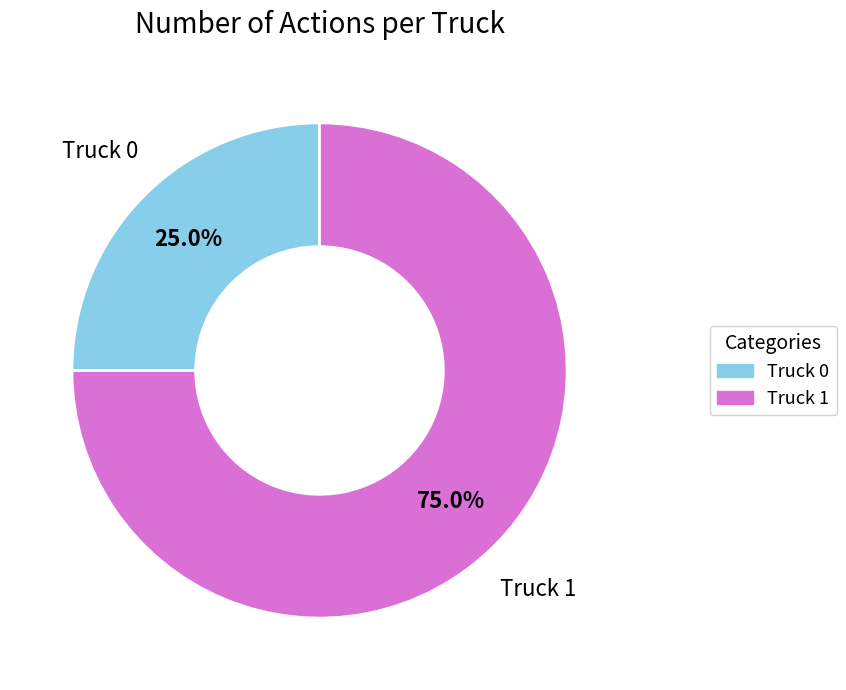

Is the sum of Truck 1 and Truck 0 greater than half?

Yes